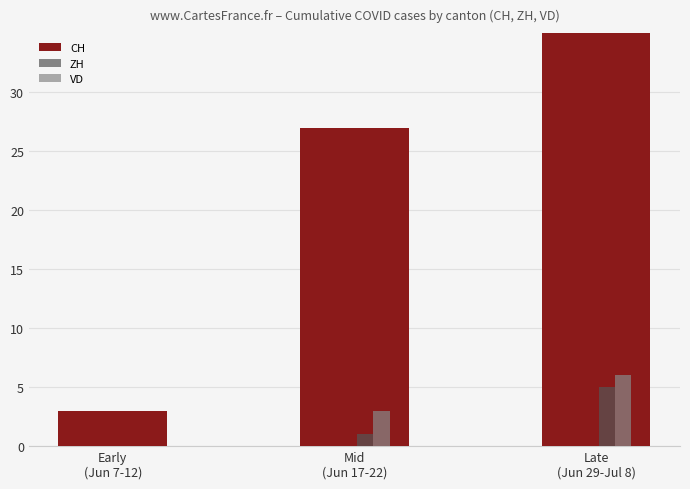

Reading left to right, extract all data points from this chart.

CH: Early
(Jun 7-12)=3	Mid
(Jun 17-22)=27	Late
(Jun 29-Jul 8)=43
ZH: Early
(Jun 7-12)=0	Mid
(Jun 17-22)=1	Late
(Jun 29-Jul 8)=5
VD: Early
(Jun 7-12)=0	Mid
(Jun 17-22)=3	Late
(Jun 29-Jul 8)=6